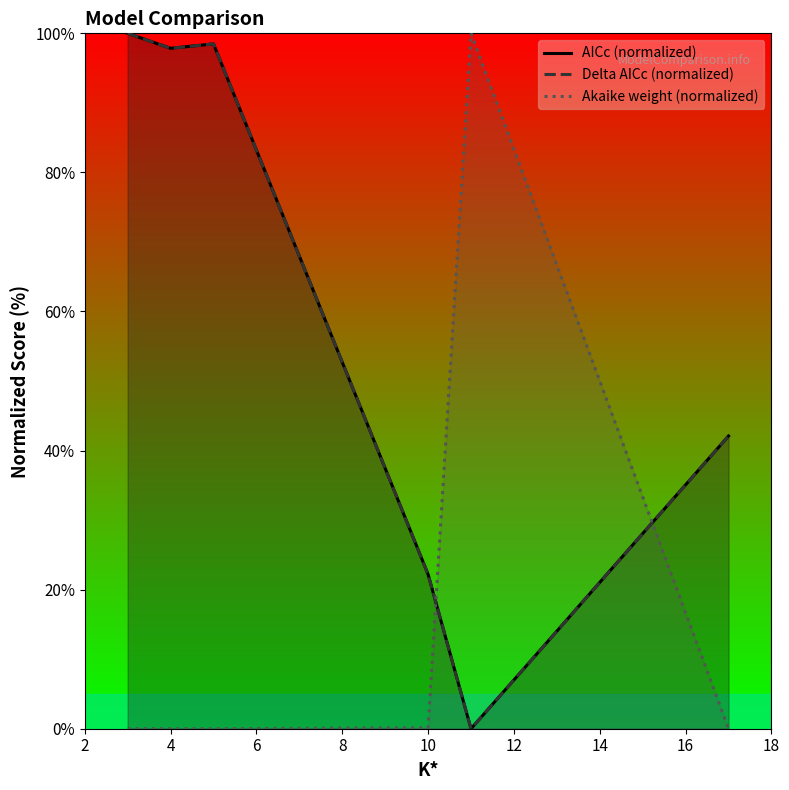

What is the highest value of the Akaike weight (normalized) series?

100.0